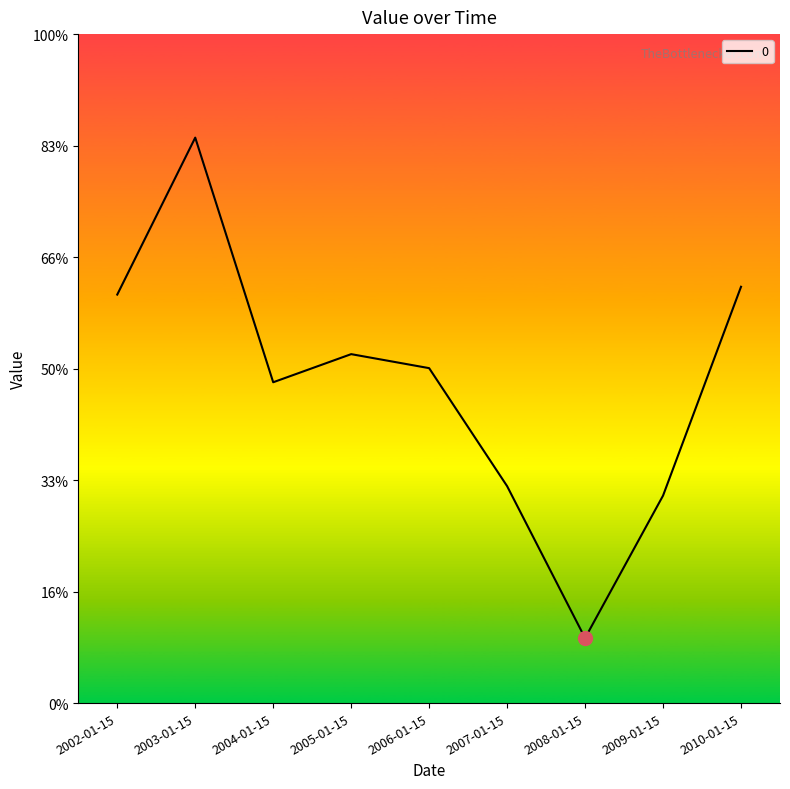

List the labels in order of value, largest first.

2003-01-15, 2010-01-15, 2002-01-15, 2005-01-15, 2006-01-15, 2004-01-15, 2007-01-15, 2009-01-15, 2008-01-15